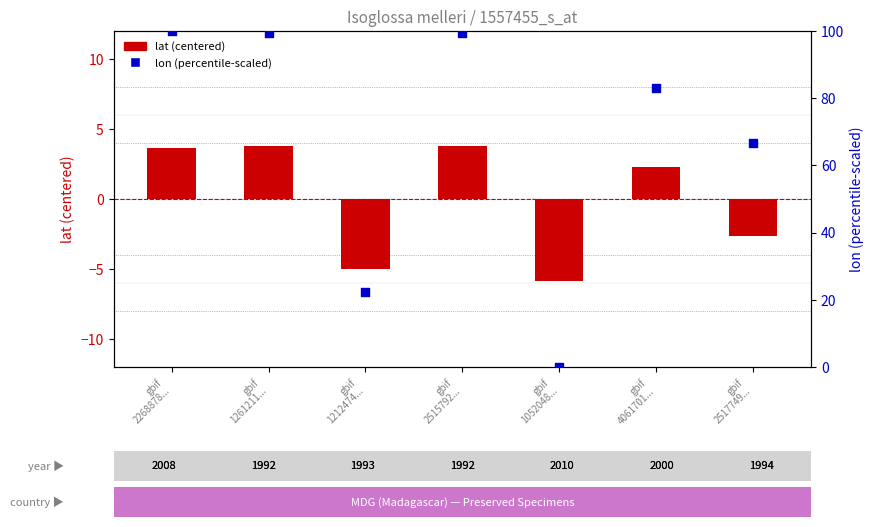

Which series has the largest total across all categories?

lon (percentile-scaled)